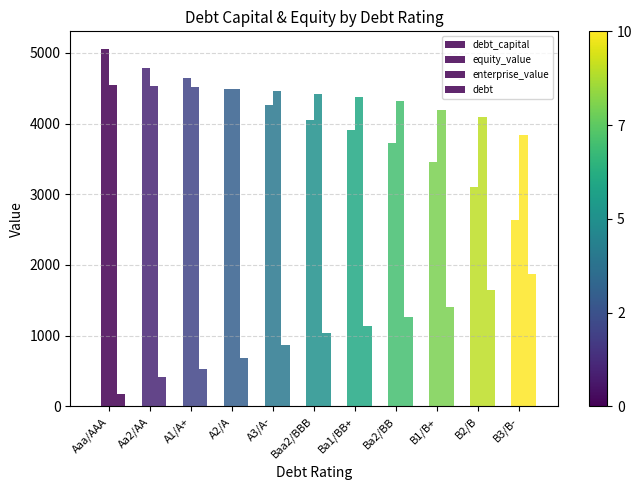

Reading left to right, extract all data points from this chart.

debt_capital: 0.0	0.1	0.1	0.1	0.2	0.2	0.2	0.3	0.3	0.3	0.4
equity_value: 5051.4	4789.6	4649.7	4482.7	4259.1	4048.6	3914.8	3729.9	3462.0	3109.2	2643.2
enterprise_value: 4547.6	4528.5	4510.1	4488.7	4459.2	4418.7	4382.0	4318.4	4196.3	4086.2	3838.7
debt: 169.9	412.7	534.0	679.7	873.9	1043.8	1140.9	1262.3	1407.9	1650.7	1869.1